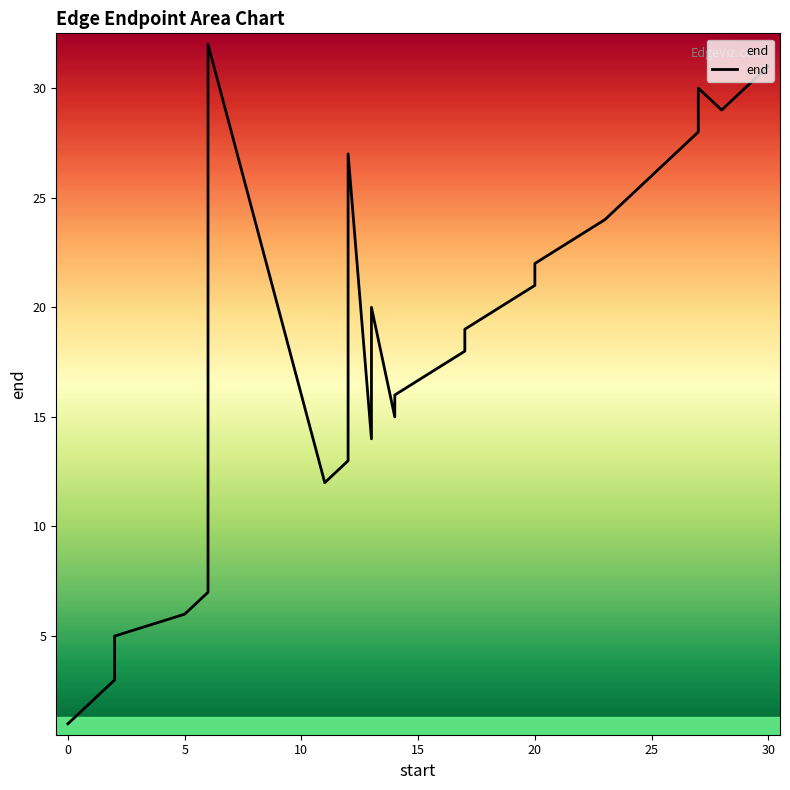

How many data points are above 17?

15